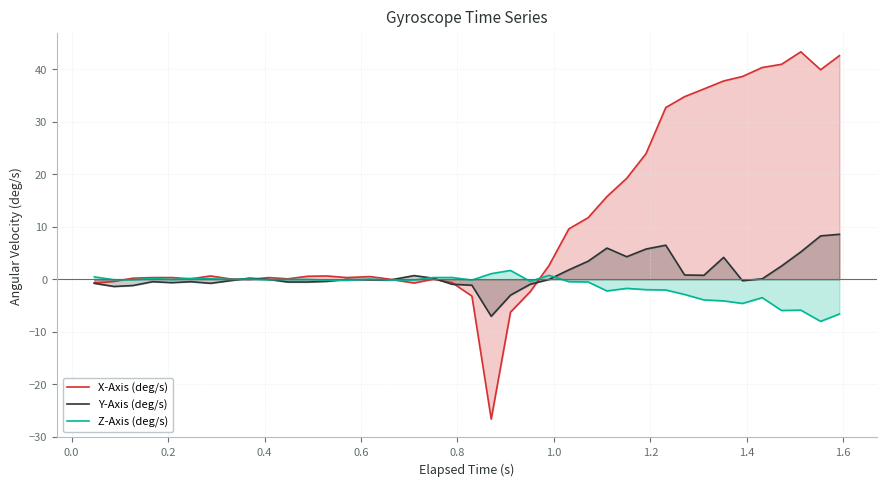

Reading left to right, transcribe all the data shown in this chart.

X-Axis (deg/s): -0.7	-0.4	0.2	0.3	0.3	0.1	0.6	0.1	-0.0	0.3	0.1	0.6	0.6	0.3	0.5	0.0	-0.7	0.0	-0.7	-3.2	-26.6	-6.3	-2.4	2.6	9.6	11.7	15.7	19.2	23.9	32.7	34.8	36.2	37.8	38.6	40.3	40.9	43.3	39.9	42.6
Y-Axis (deg/s): -0.8	-1.4	-1.2	-0.5	-0.6	-0.5	-0.8	-0.3	0.2	-0.0	-0.5	-0.5	-0.4	-0.0	-0.1	-0.2	0.7	0.2	-1.0	-1.1	-7.1	-3.0	-1.0	-0.0	1.8	3.4	5.9	4.3	5.8	6.5	0.8	0.8	4.2	-0.3	0.1	2.5	5.2	8.3	8.6
Z-Axis (deg/s): 0.5	-0.1	-0.1	0.1	-0.0	0.1	0.1	-0.0	0.0	-0.1	-0.0	-0.0	-0.2	-0.2	0.0	-0.2	-0.2	0.3	0.3	-0.2	1.1	1.7	-0.4	0.8	-0.5	-0.5	-2.2	-1.7	-2.0	-2.0	-2.9	-3.9	-4.1	-4.6	-3.5	-5.9	-5.9	-8.0	-6.6